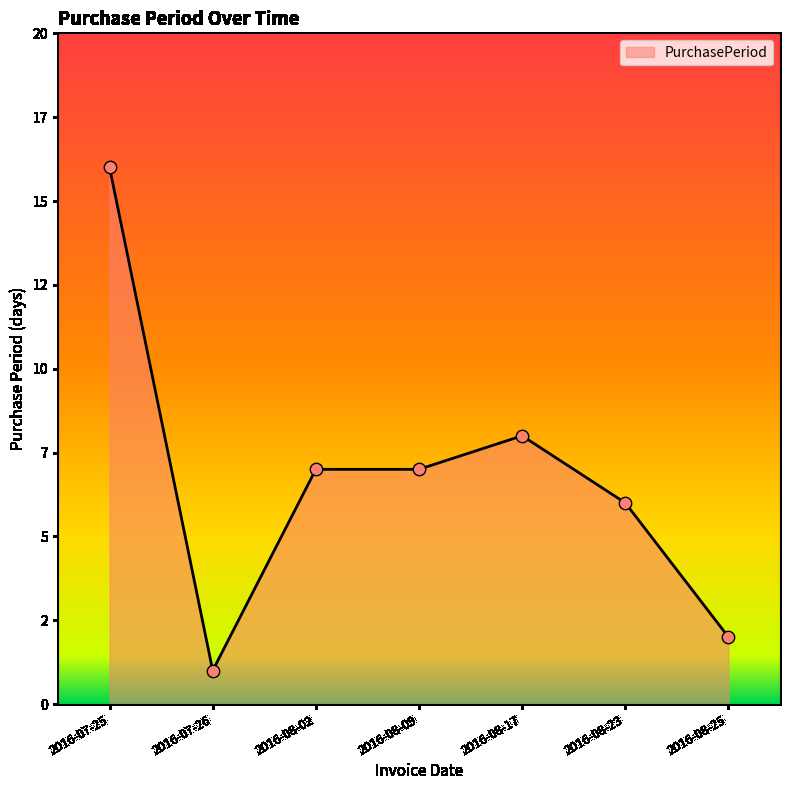

What is the ratio of the value at 2016-08-23 to the value at 2016-08-25?

3.0